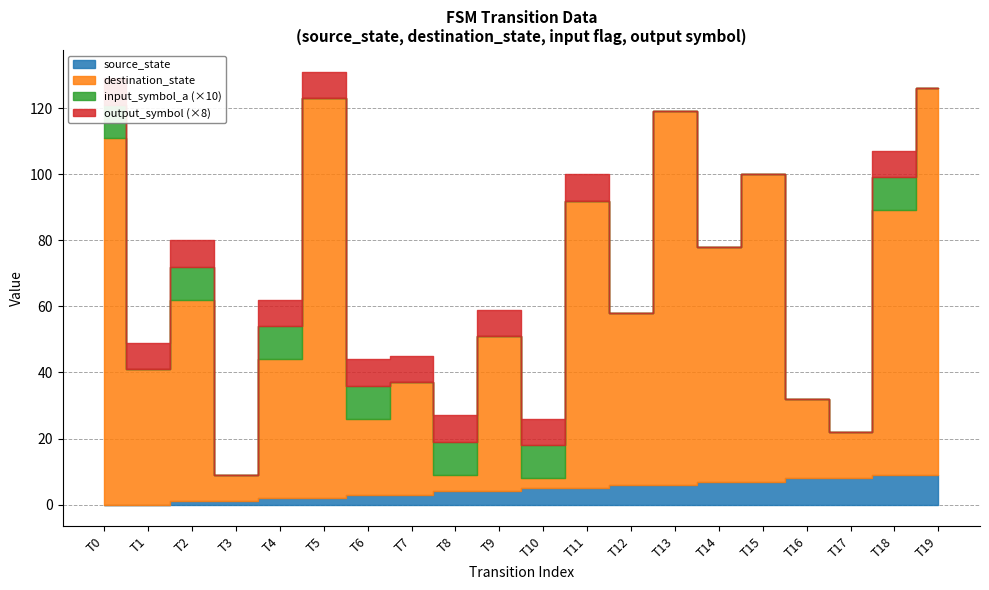

Reading left to right, what are all the values shown in this chart?

source_state: 0	0	1	1	2	2	3	3	4	4	5	5	6	6	7	7	8	8	9	9
destination_state: 111	41	61	8	42	121	23	34	5	47	3	87	52	113	71	93	24	14	80	117
input_symbol_a: 1	0	1	0	1	0	1	0	1	0	1	0	0	0	0	0	0	0	1	0
output_symbol: 1	1	1	0	1	1	1	1	1	1	1	1	0	0	0	0	0	0	1	0